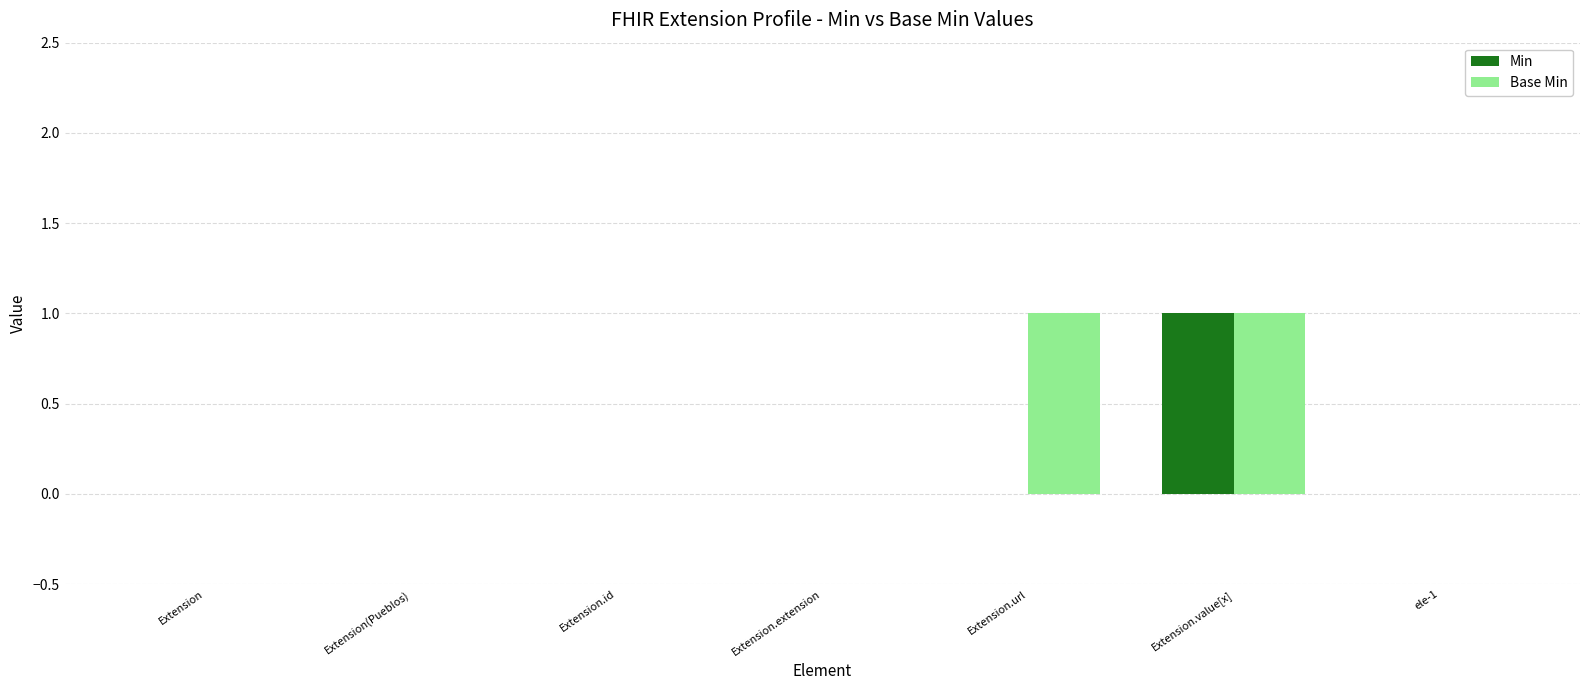

At which label does Min reach its peak?

Extension.value[x]